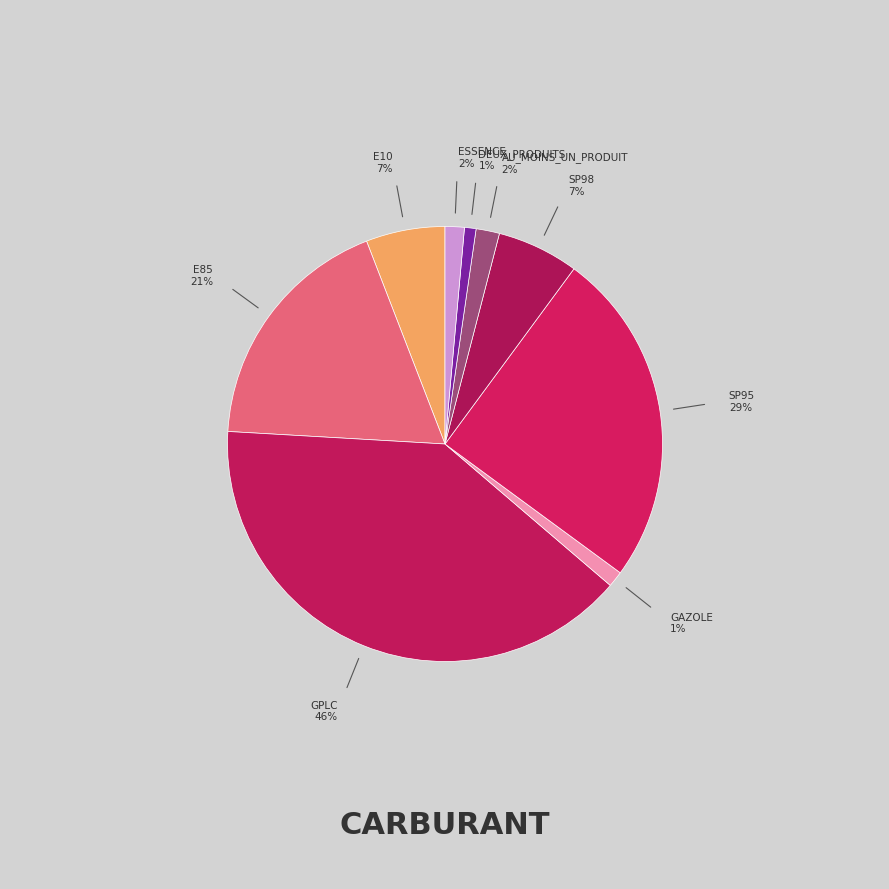

Is there any slice that represents more than half of the pie?

No